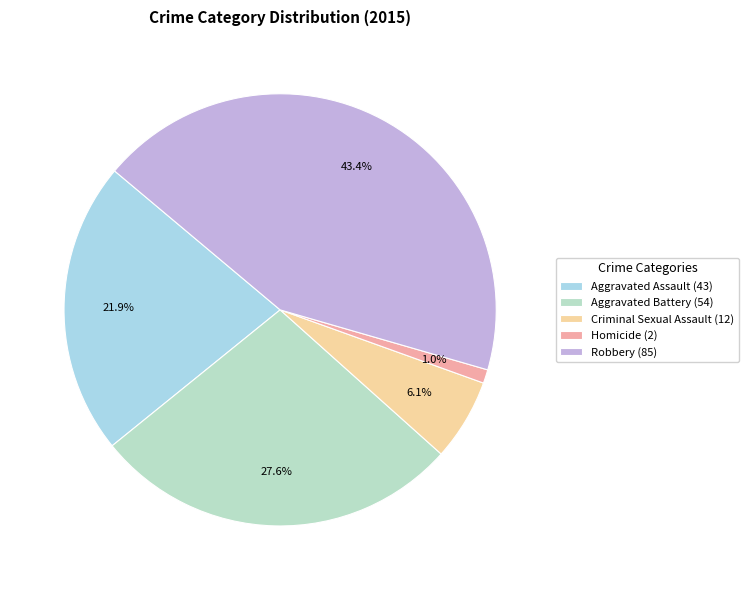

To the nearest percent, what is the average slice percentage?

20%